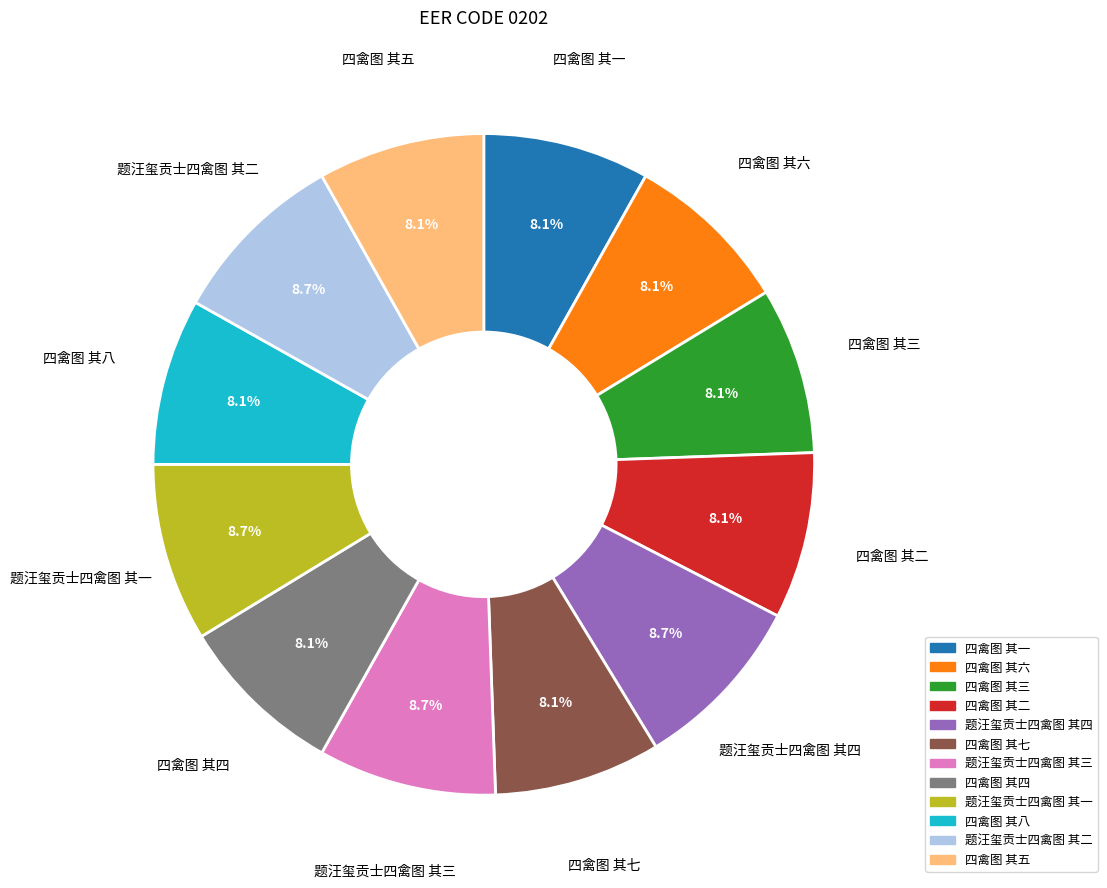

Combined, what portion of the pie is 四禽图 其四 and 四禽图 其一?

16.3%